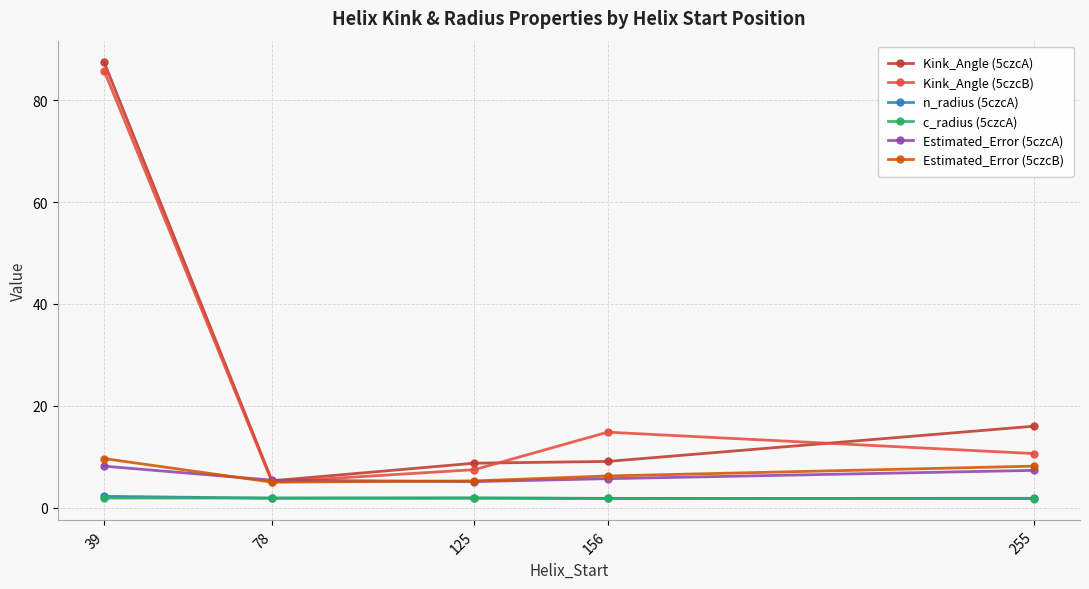

What is the maximum value shown in the chart?

87.4